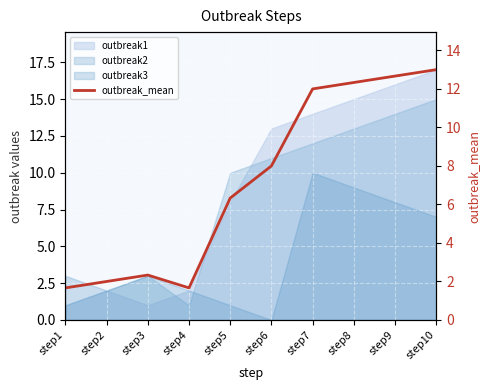

The value at step10 is 13.0. True or false?

True